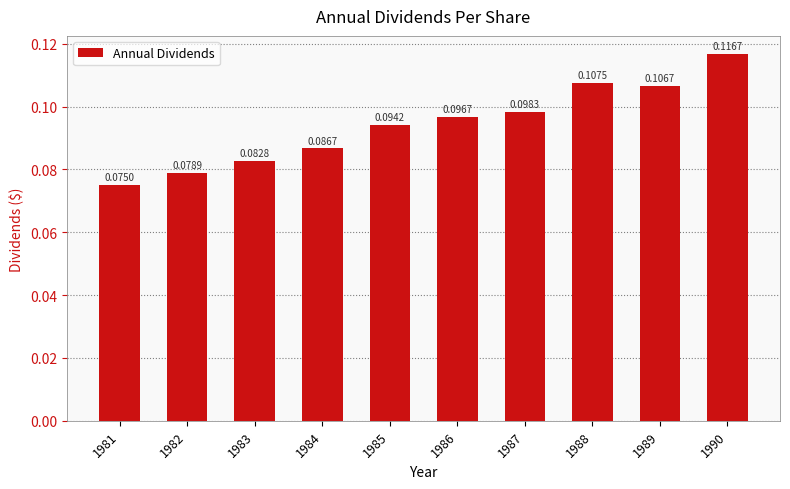

What is the sum of all values?

0.9